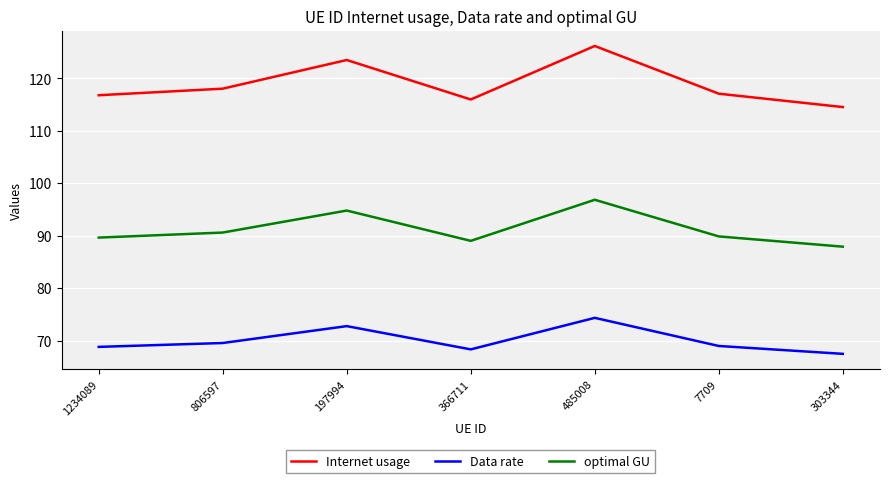

Count the number of categories in the chart.

7